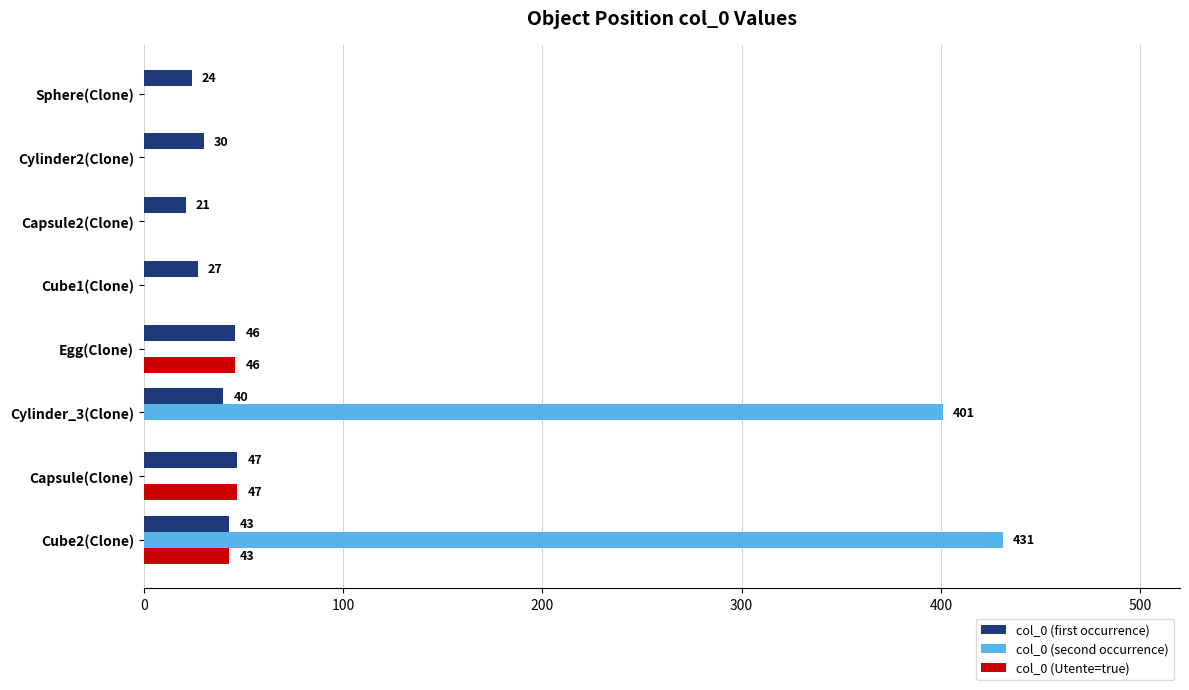

At which category is the sum across all series the highest?

Cube2(Clone)